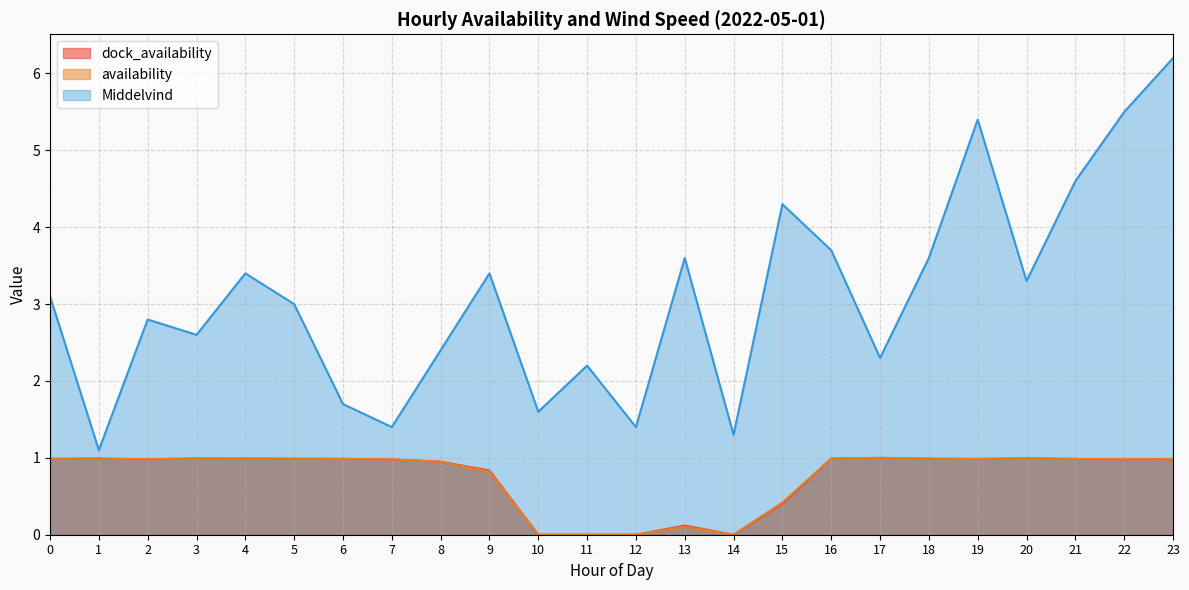

Between 6 and 5, which is larger?

5